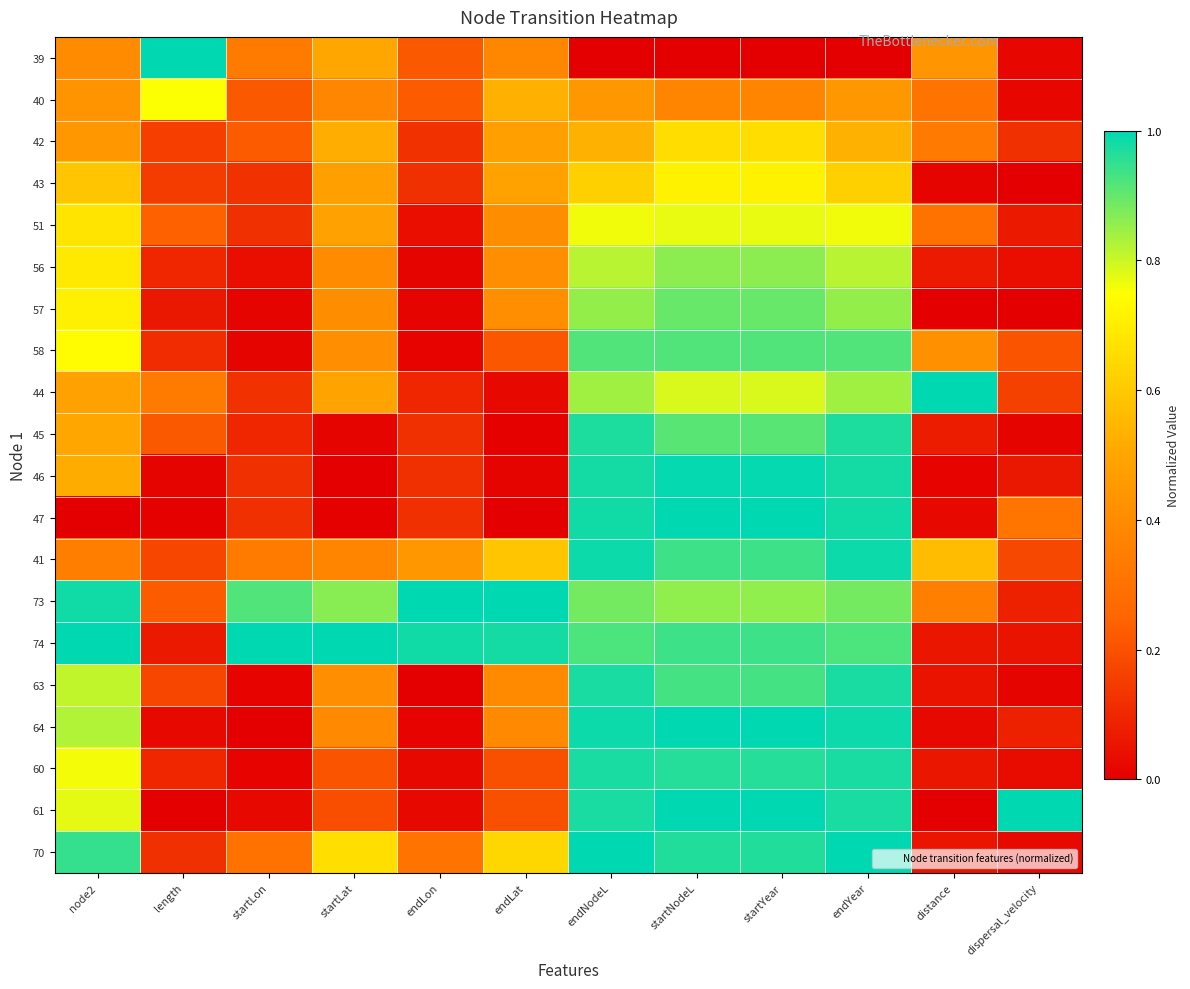

What is the spread (max minus min) of values at startLat?

1.0